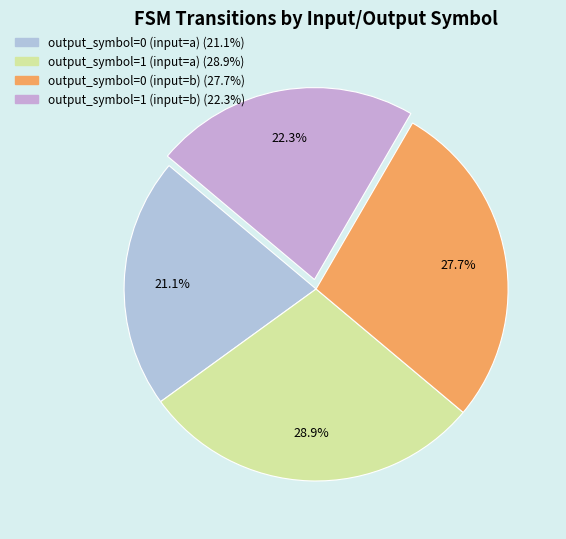

Combined, what portion of the pie is output_symbol=0 (input=b) and output_symbol=0 (input=a)?

48.8%